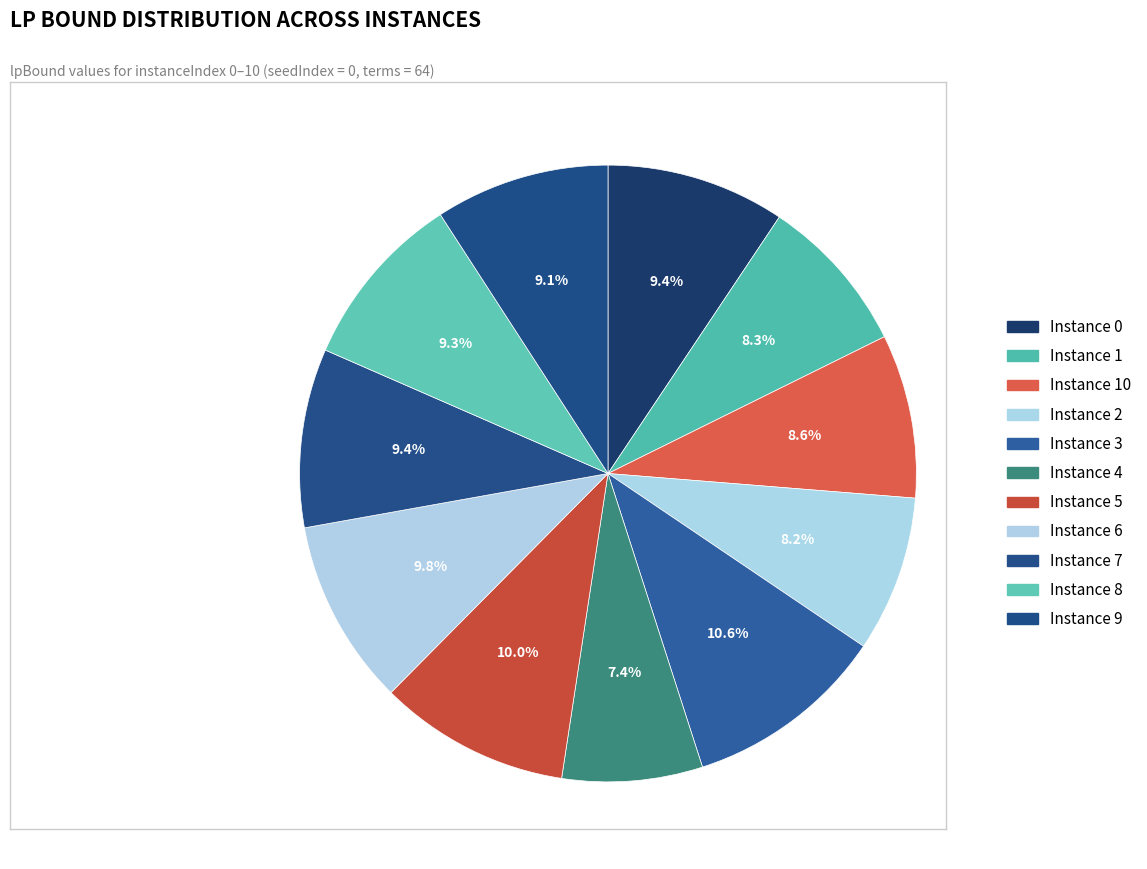

How many slices are in this pie chart?

11